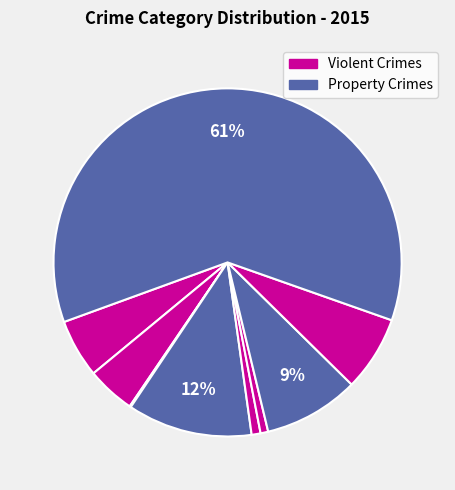

Is there any slice that represents more than half of the pie?

Yes